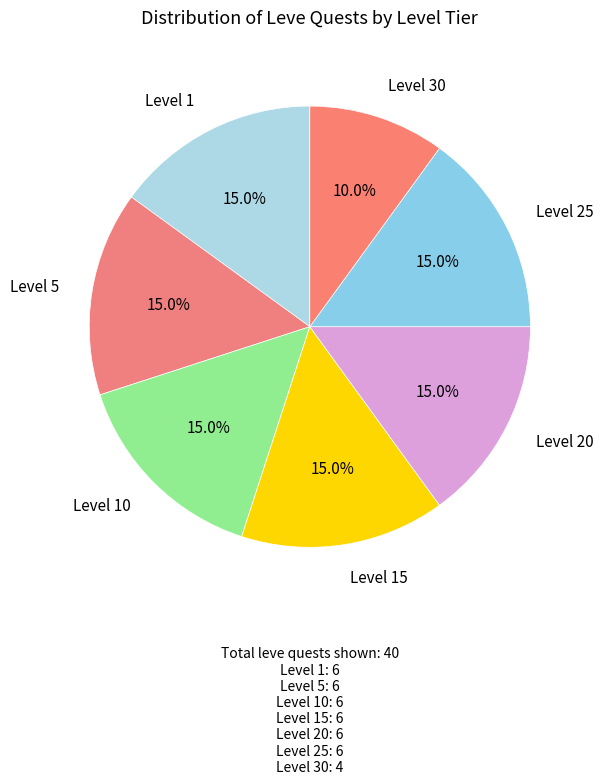

How many segments does this pie chart have?

7